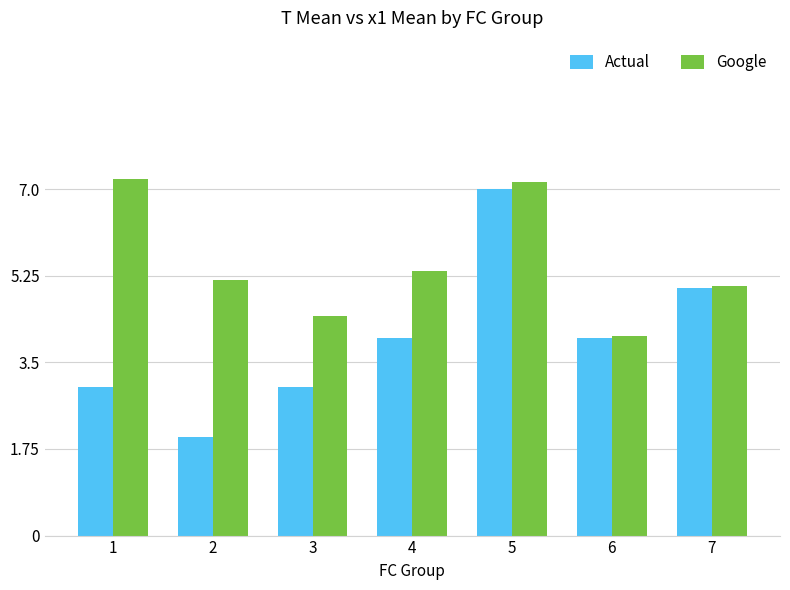

Reading right to left, what are all the values shown in this chart?

Actual: 7=5.0	6=4.0	5=7.0	4=4.0	3=3.0	2=2.0	1=3.0
Google: 7=5.0	6=4.0	5=7.2	4=5.4	3=4.4	2=5.2	1=7.2